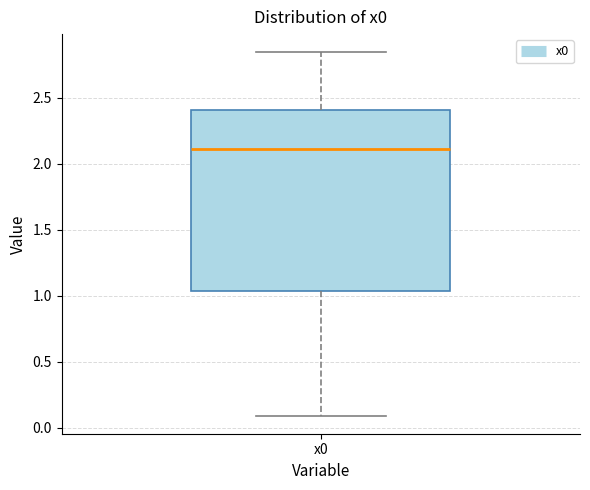

Read this box plot against the y-axis: the position of the median line, the range covered by the box, and the ends of both whiskers. The values are not printed on the chart, so give them approximately, as read against the axis.

median 2.10, box 1.05 to 2.40, whiskers 0.10 to 2.85